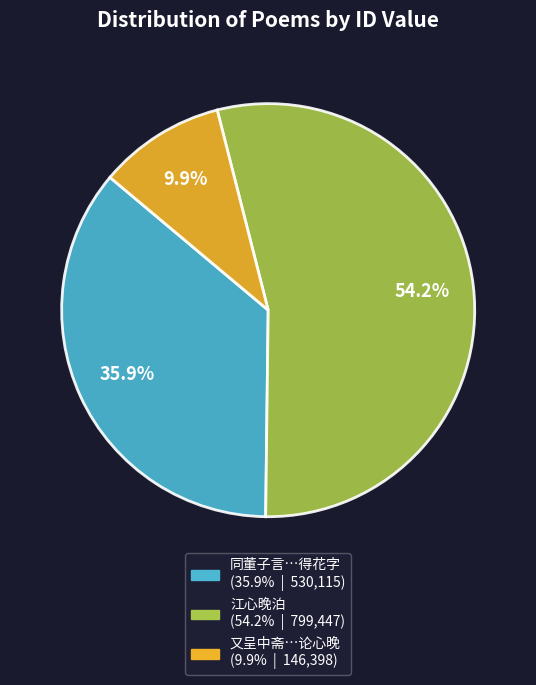

To the nearest percent, what is the average slice percentage?

33%